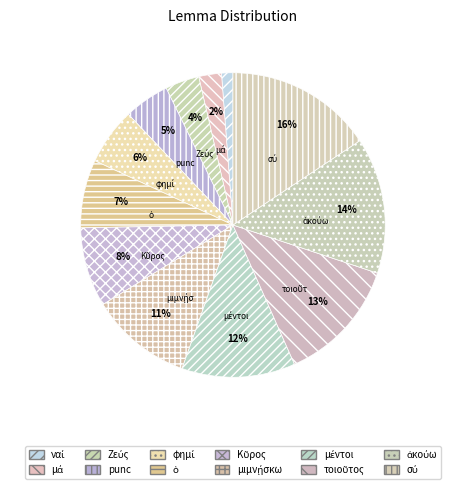

Is the sum of ναί and ἀκούω greater than half?

No